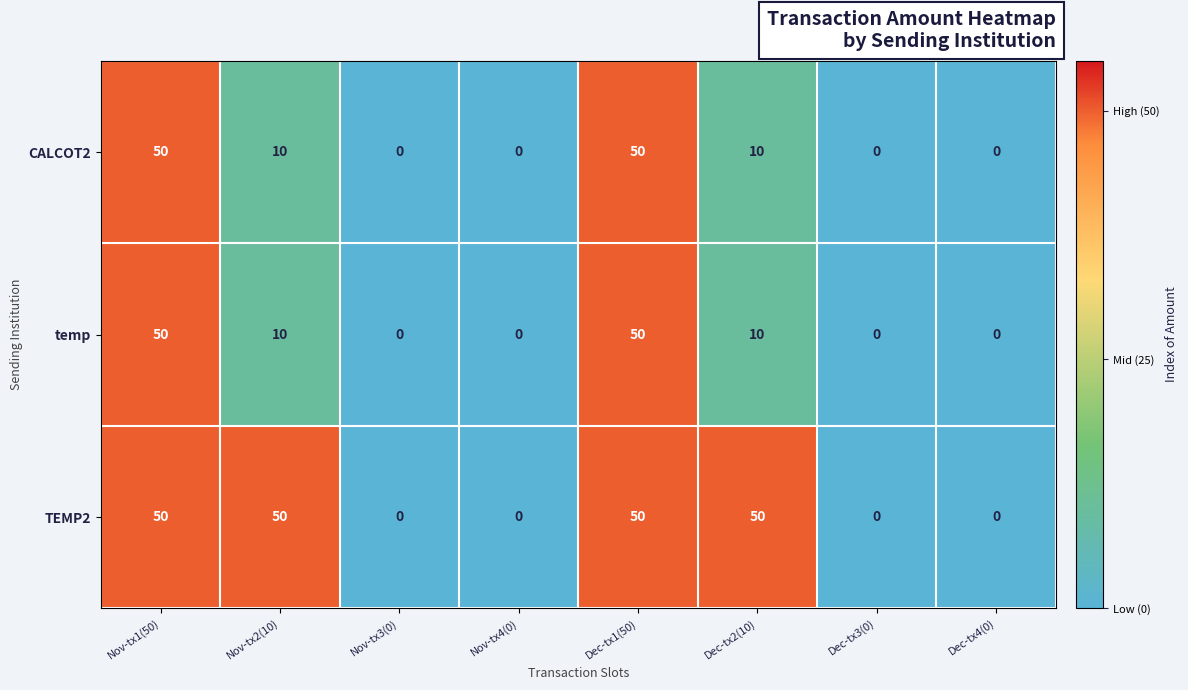

Reading right to left, extract all data points from this chart.

CALCOT2: Dec-tx4(0)=0	Dec-tx3(0)=0	Dec-tx2(10)=10	Dec-tx1(50)=50	Nov-tx4(0)=0	Nov-tx3(0)=0	Nov-tx2(10)=10	Nov-tx1(50)=50
temp: Dec-tx4(0)=0	Dec-tx3(0)=0	Dec-tx2(10)=10	Dec-tx1(50)=50	Nov-tx4(0)=0	Nov-tx3(0)=0	Nov-tx2(10)=10	Nov-tx1(50)=50
TEMP2: Dec-tx4(0)=0	Dec-tx3(0)=0	Dec-tx2(10)=50	Dec-tx1(50)=50	Nov-tx4(0)=0	Nov-tx3(0)=0	Nov-tx2(10)=50	Nov-tx1(50)=50